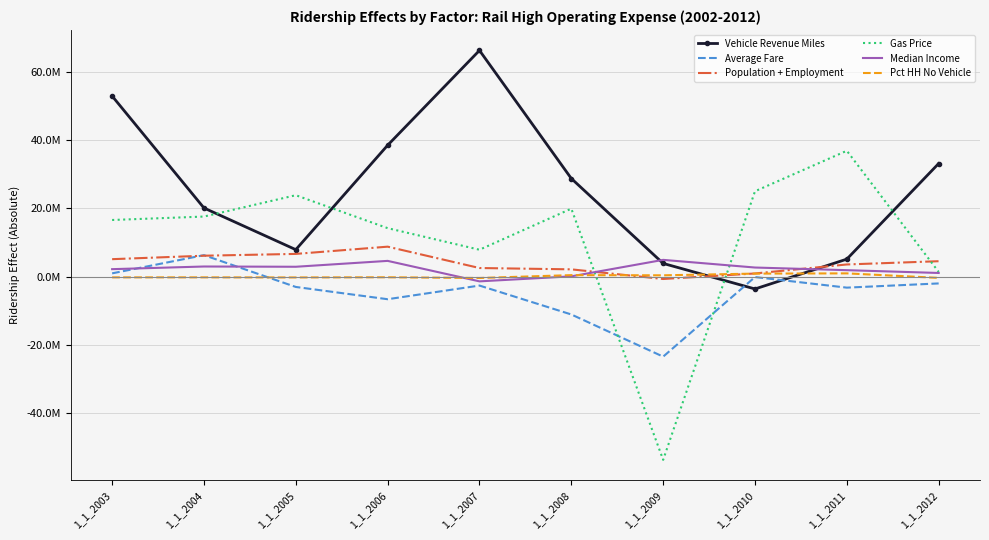

In Median Income, how many points are higher than both neighbors (excluding endpoints)?

3